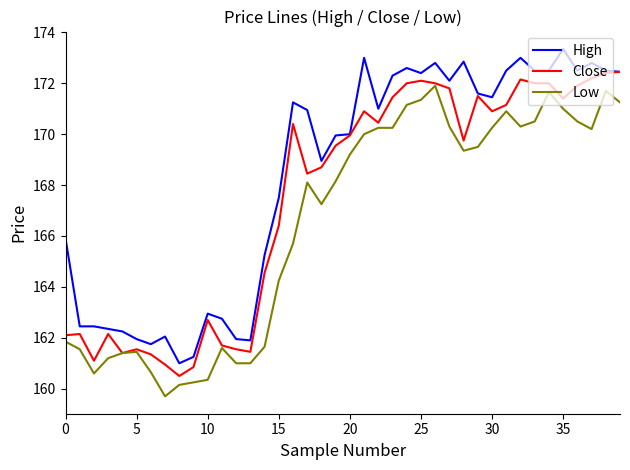

Rank the series by their average value, from highest to lowest.

High, Close, Low